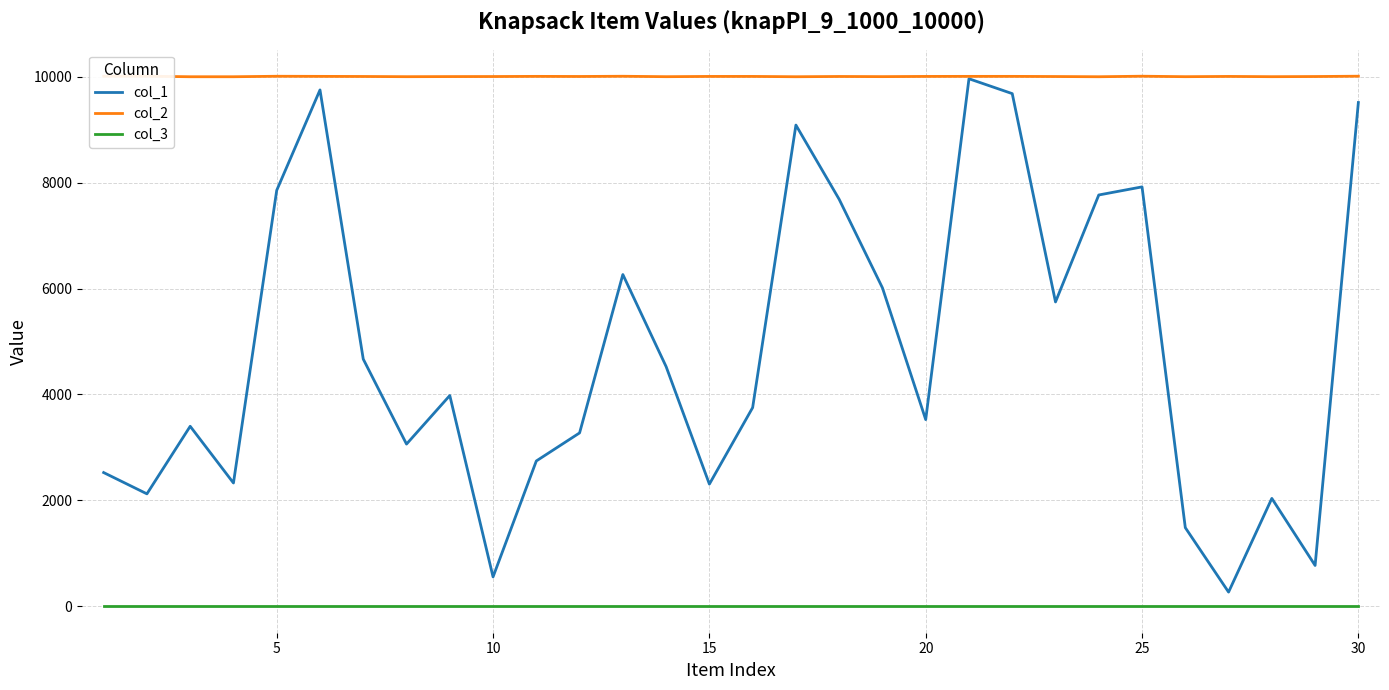

Count the col_2 values in the range 10001 to 10007.

20